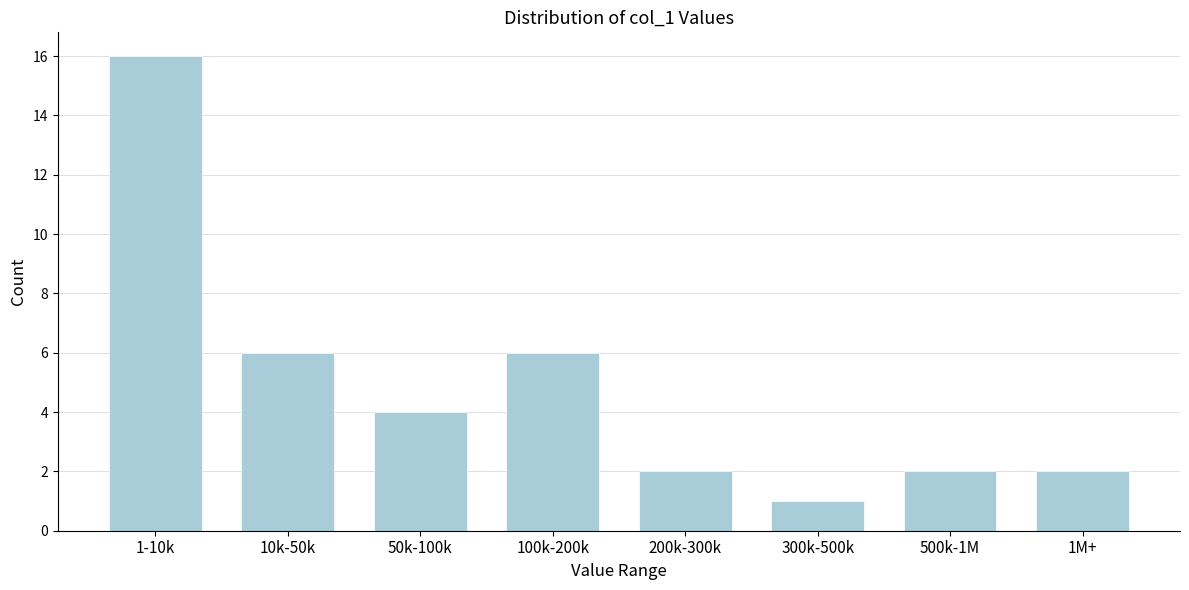

Reading left to right, what are all the values shown in this chart?

16	6	4	6	2	1	2	2